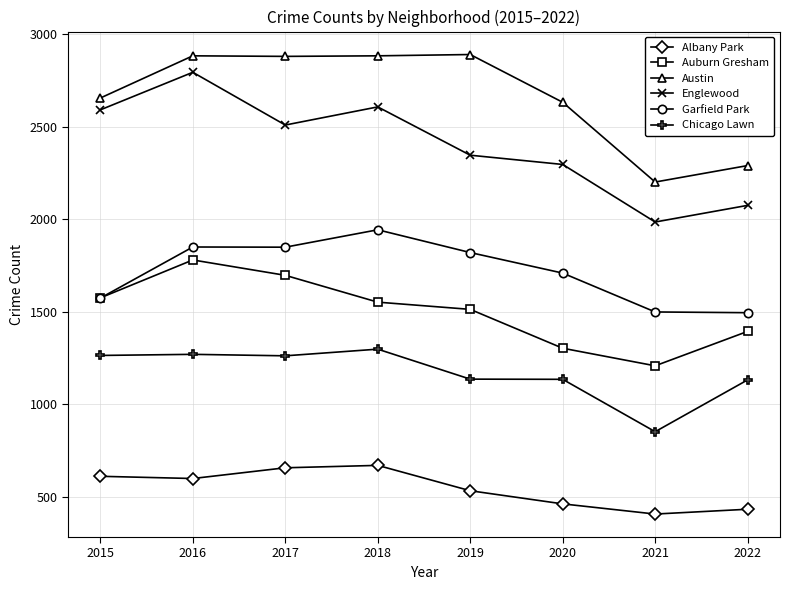

Which series has the largest total across all categories?

Austin